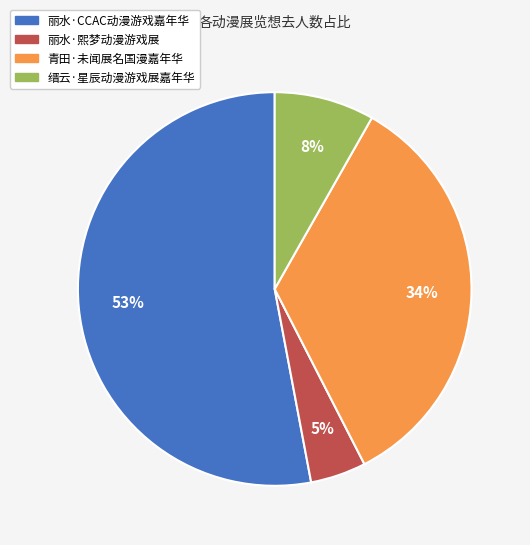

Which has a higher value, 丽水·熙梦动漫游戏展 or 缙云·星辰动漫游戏展嘉年华?

缙云·星辰动漫游戏展嘉年华